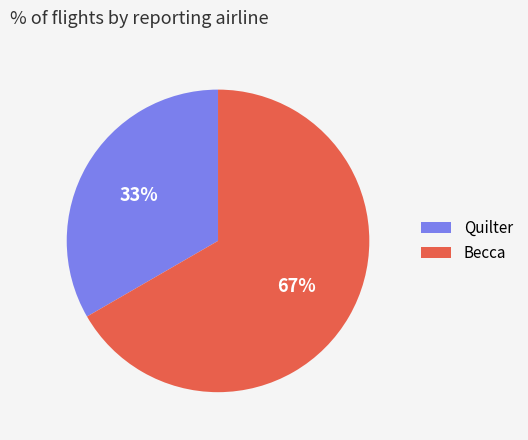

To the nearest percent, what percentage of the pie is Quilter?

33%